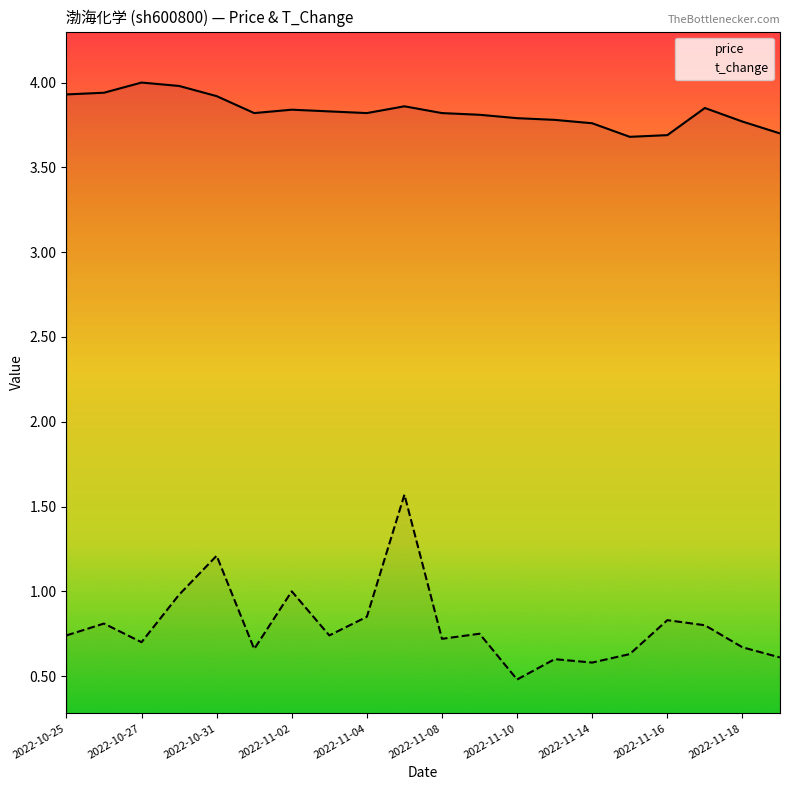

What is the total value across all series at 19?

4.3